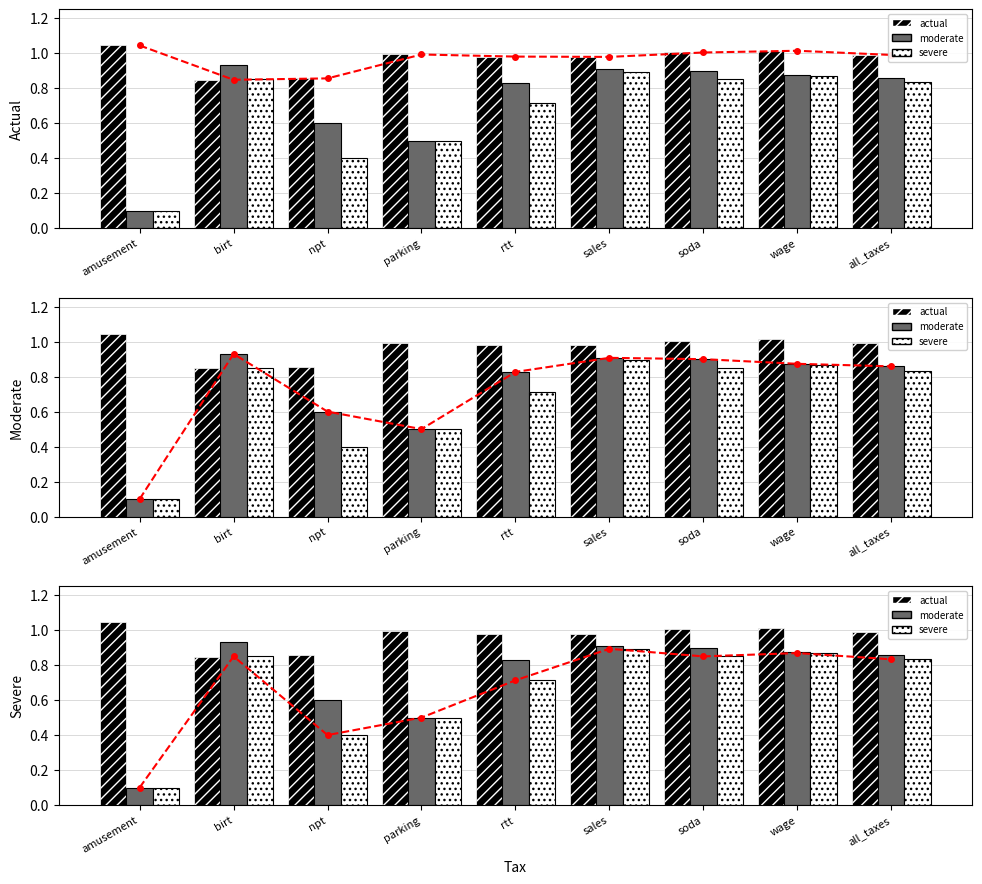

Where is actual_line nearest to the value 0?

birt